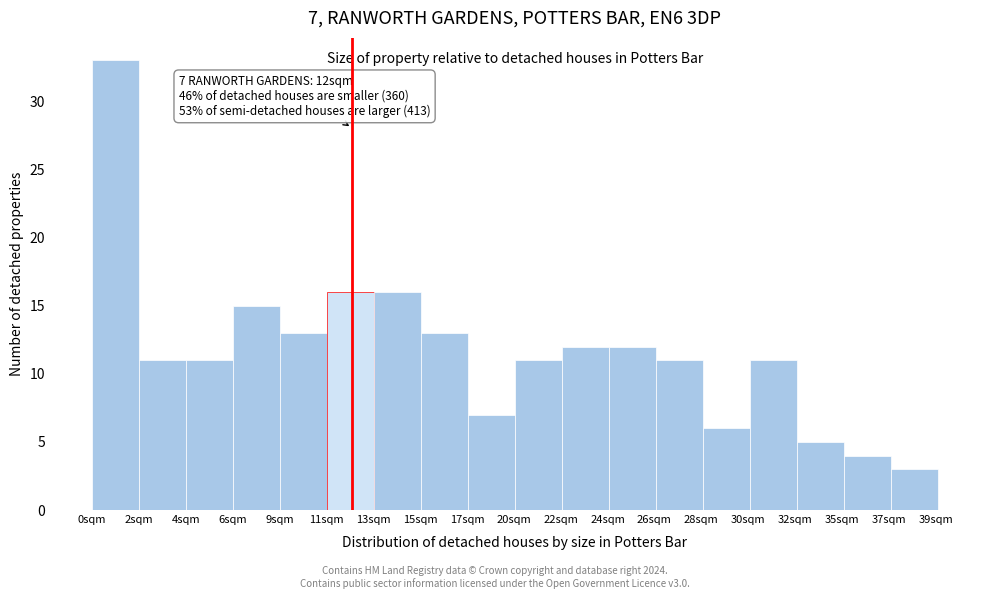

Reading left to right, what are all the values shown in this chart?

2sqm=33	4sqm=11	6sqm=11	9sqm=15	11sqm=13	13sqm=16	15sqm=16	17sqm=13	20sqm=7	22sqm=11	24sqm=12	26sqm=12	28sqm=11	30sqm=6	32sqm=11	35sqm=5	37sqm=4	39sqm=3